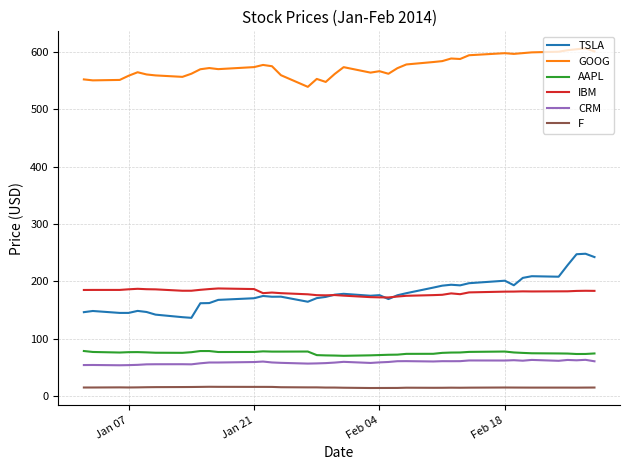

What is the minimum value shown in the chart?

14.4